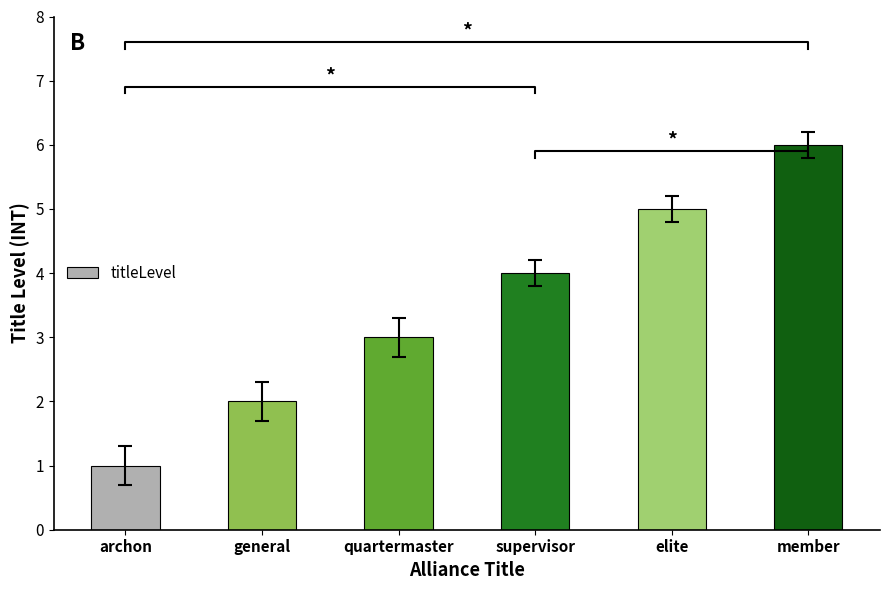

Rank the categories by value from lowest to highest.

archon, general, quartermaster, supervisor, elite, member